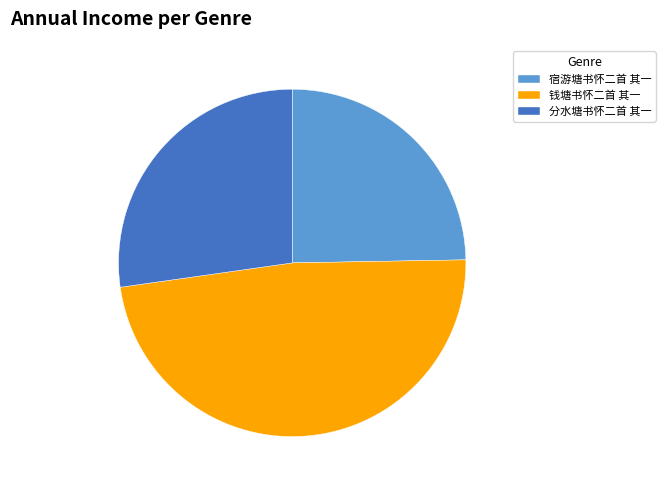

What is the ratio of the value at 宿游塘书怀二首 其一 to the value at 钱塘书怀二首 其一?

0.5